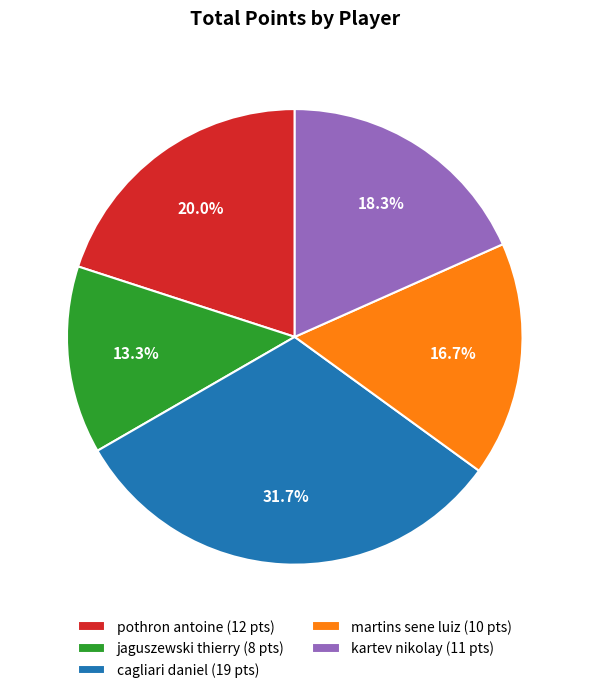

Does martins sene luiz account for over 50% of the chart?

No